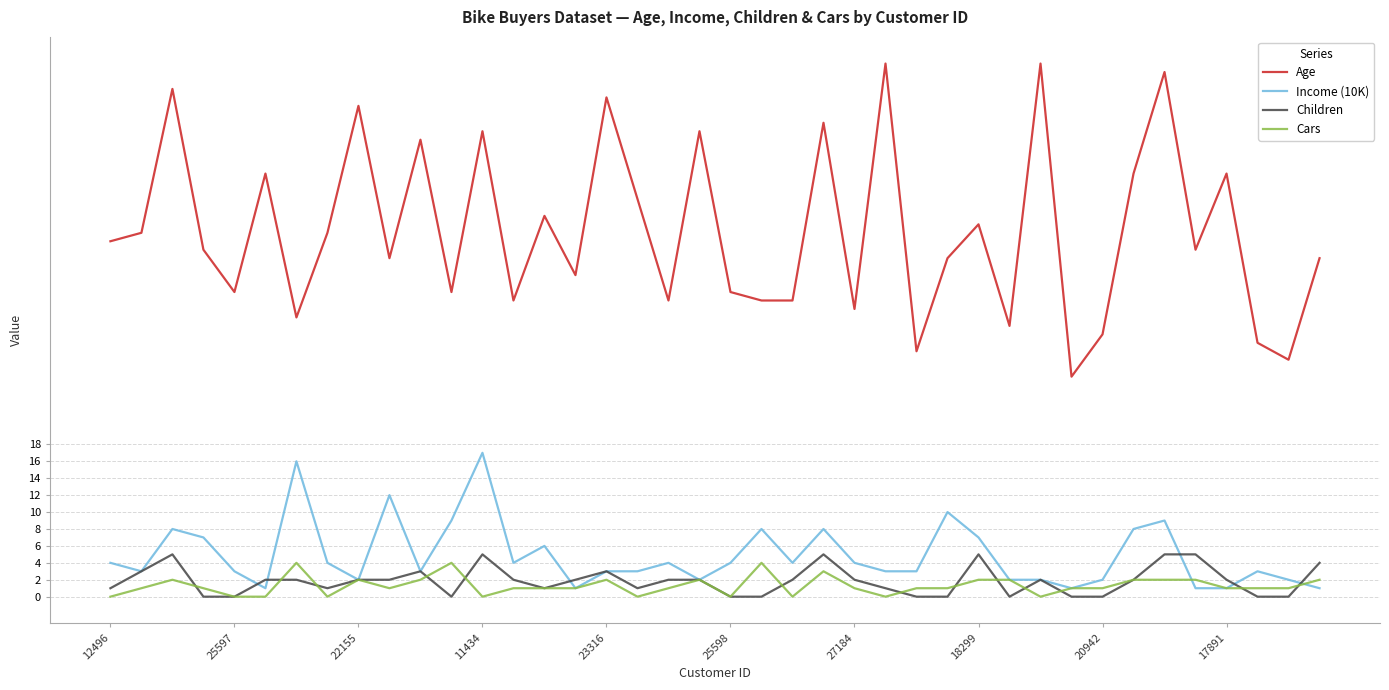

What is the maximum value shown in the chart?

63